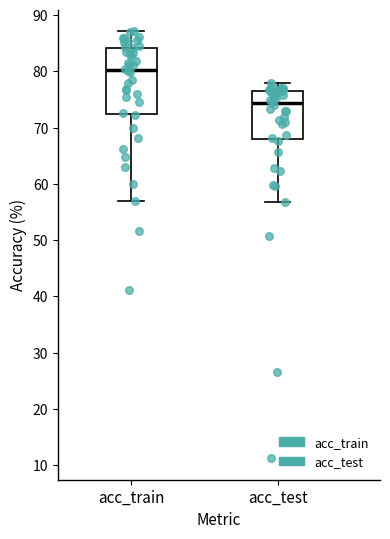

Where does the upper whisker of the box for acc_train end on the y-axis? The values are not printed on the chart, so give them approximately, as read against the axis.

87